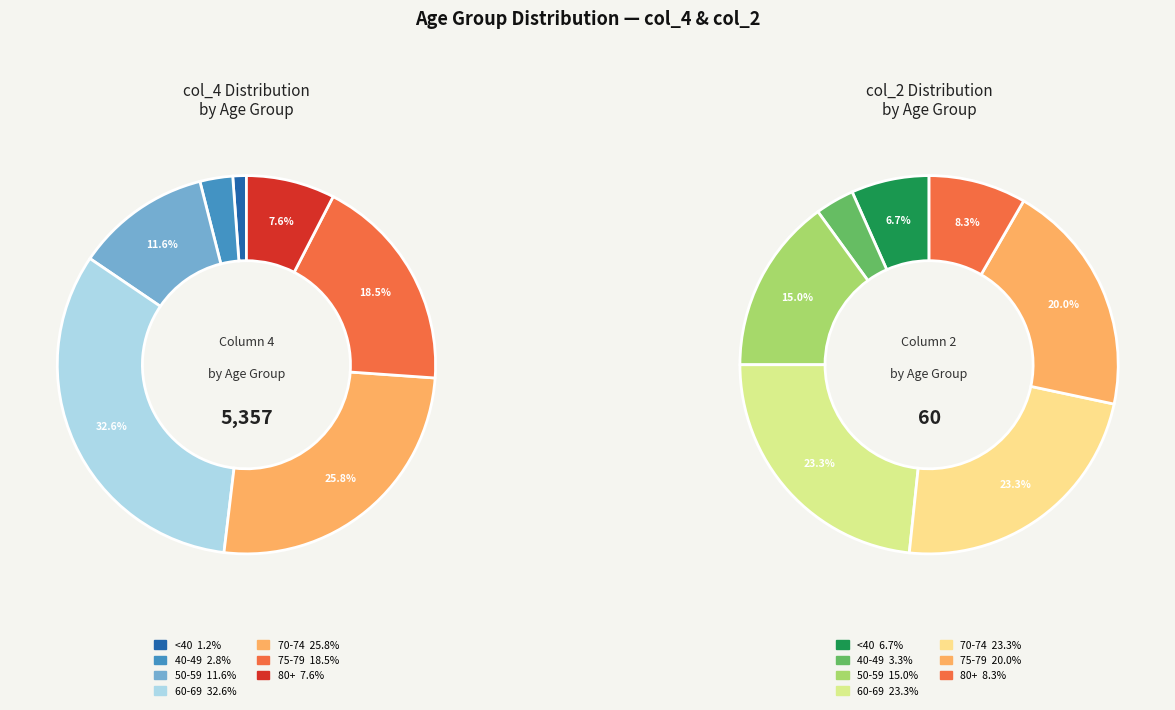

The 40 - 44 slice represents 8% of the pie. True or false?

False